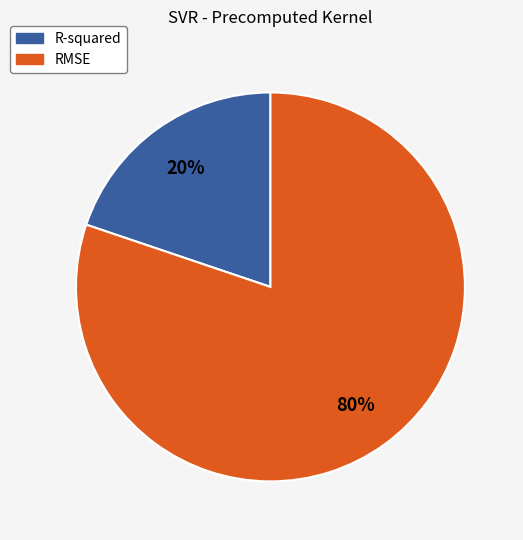

How many slices are in this pie chart?

2